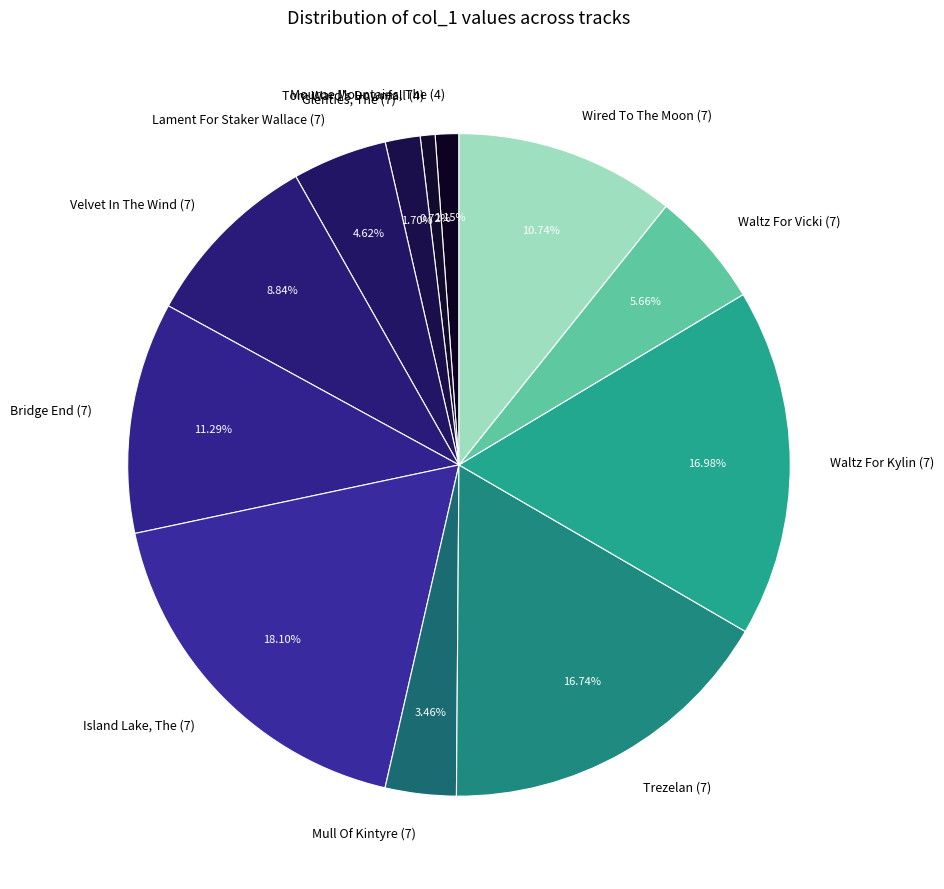

Count the number of slices in the pie.

12